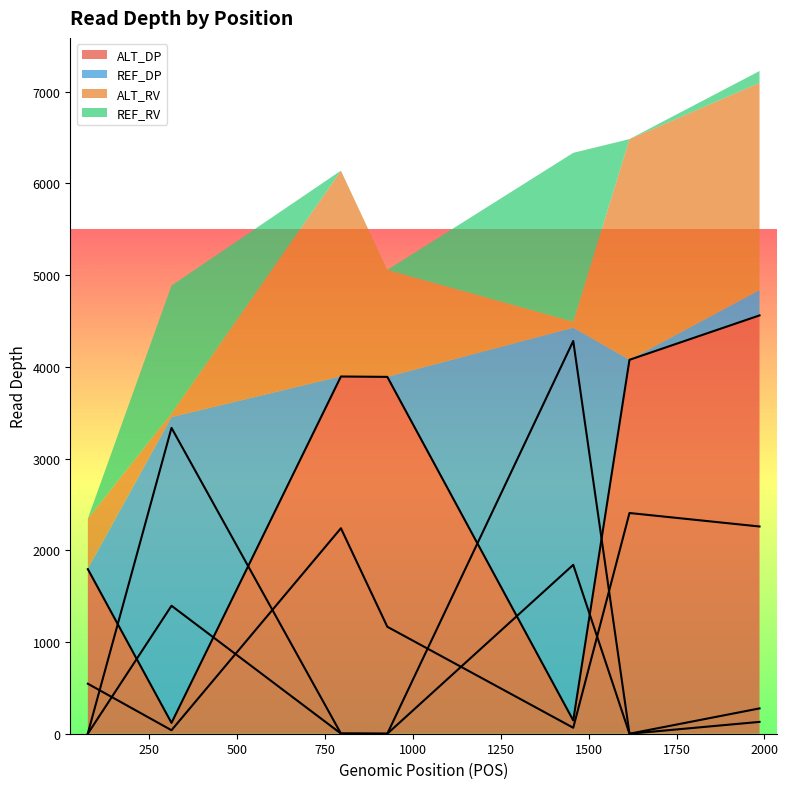

What is the highest value of the ALT_DP series?

4560